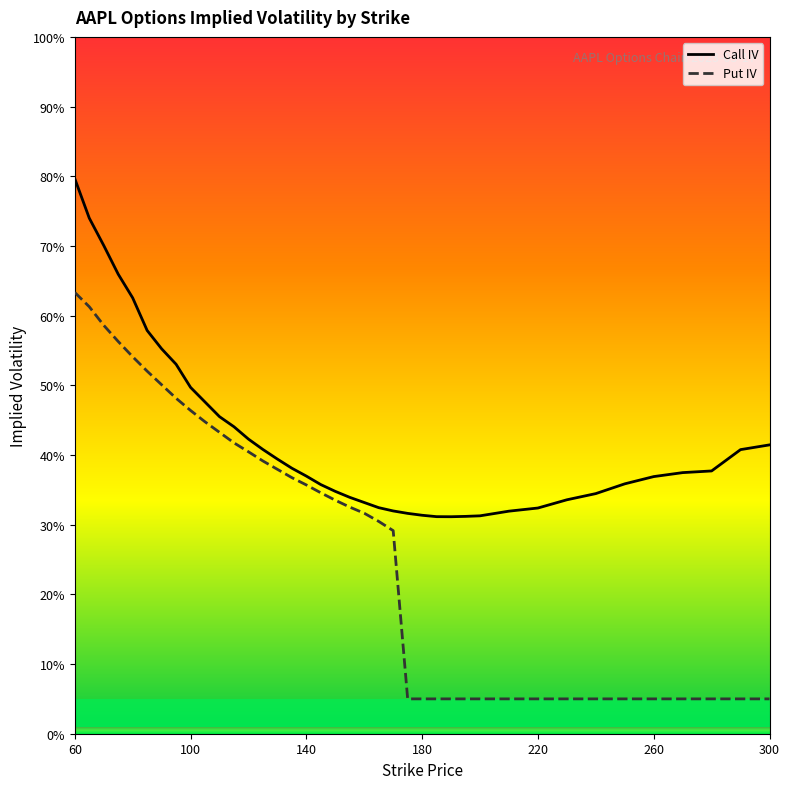

How many categories are shown in the chart?

39